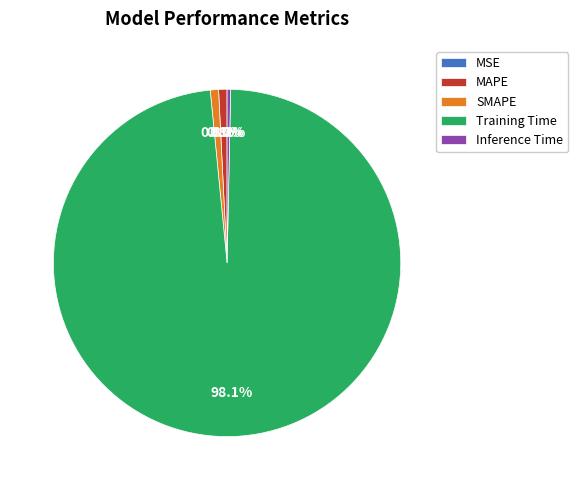

To the nearest percent, what is the combined percentage of MAPE and Training Time?

99%